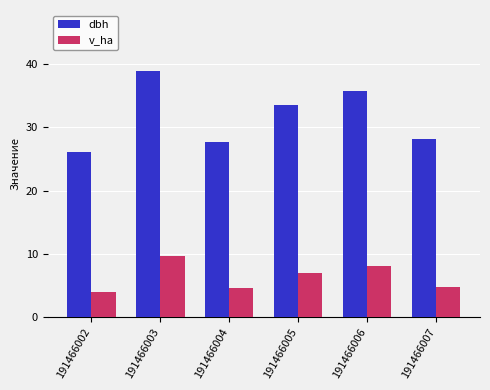

Which series has the widest spread of values?

dbh